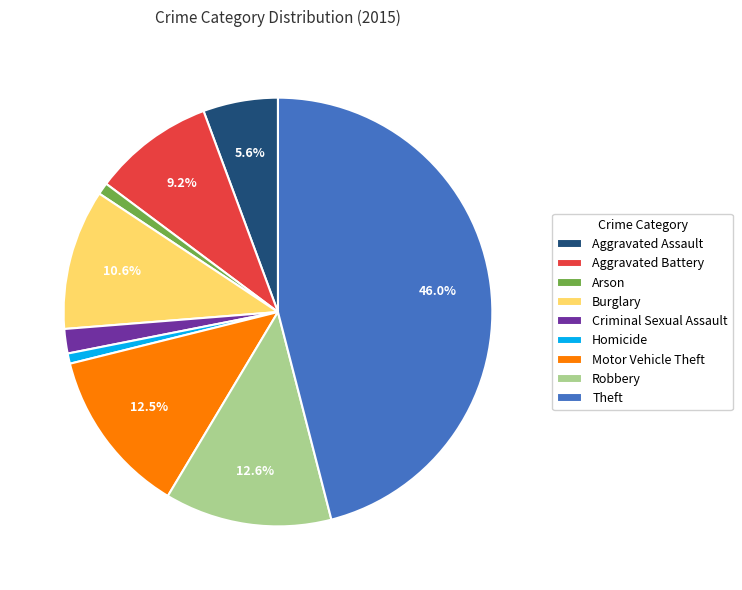

Do Theft and Aggravated Battery together represent more than half of the pie?

Yes